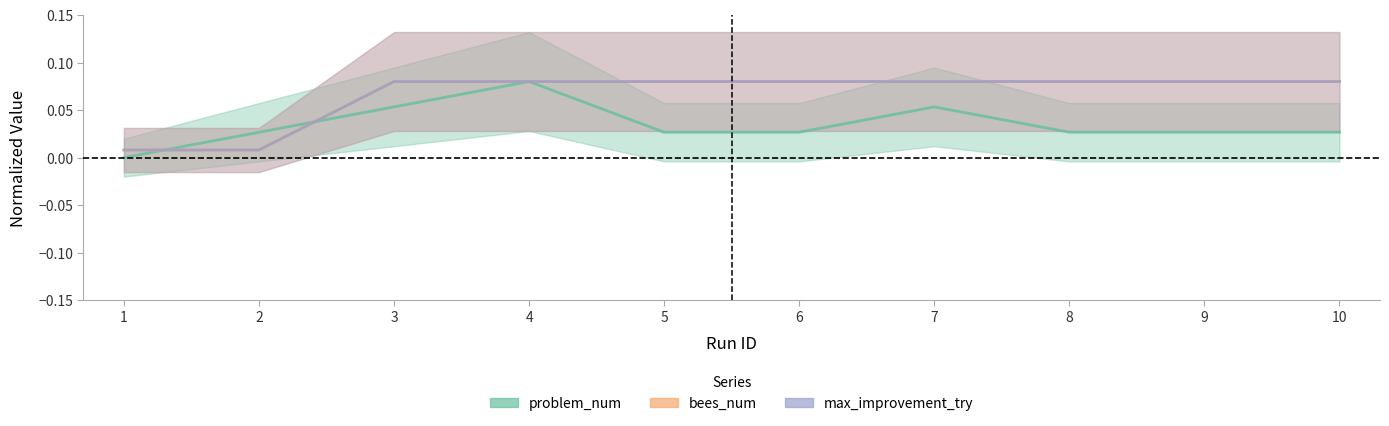

Which category has the lowest value across all series?

1